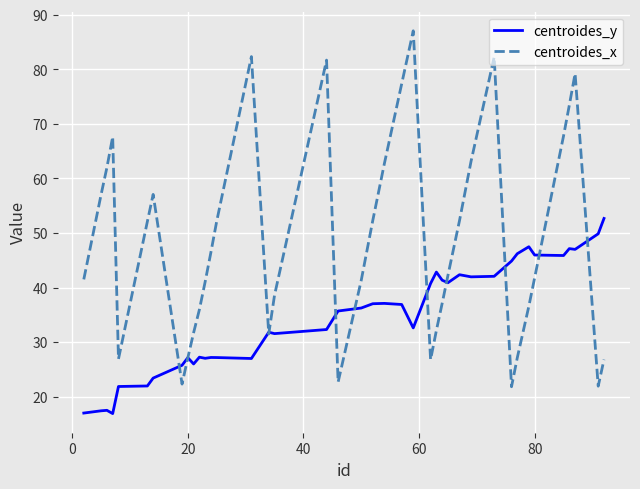

What is the smallest value displayed?

16.9